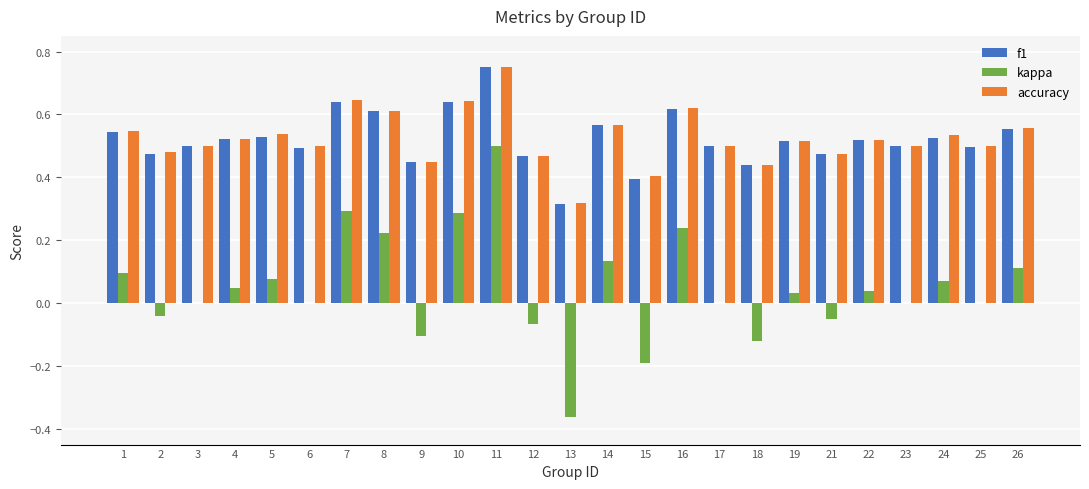

Which category has the highest value in the f1 series?

11